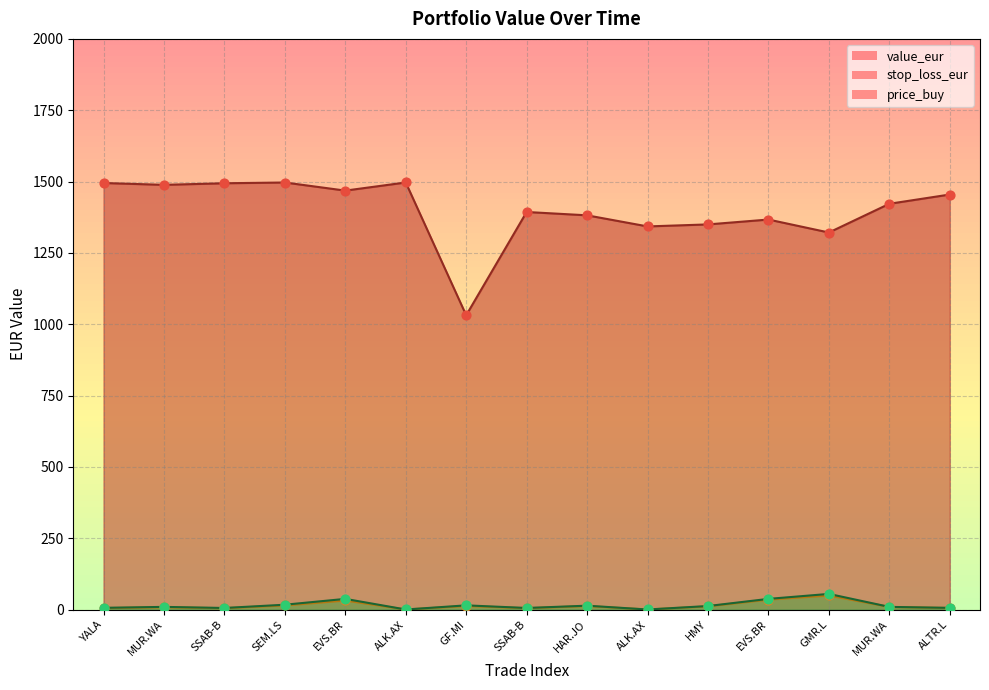

Which series has the largest total across all categories?

value_eur